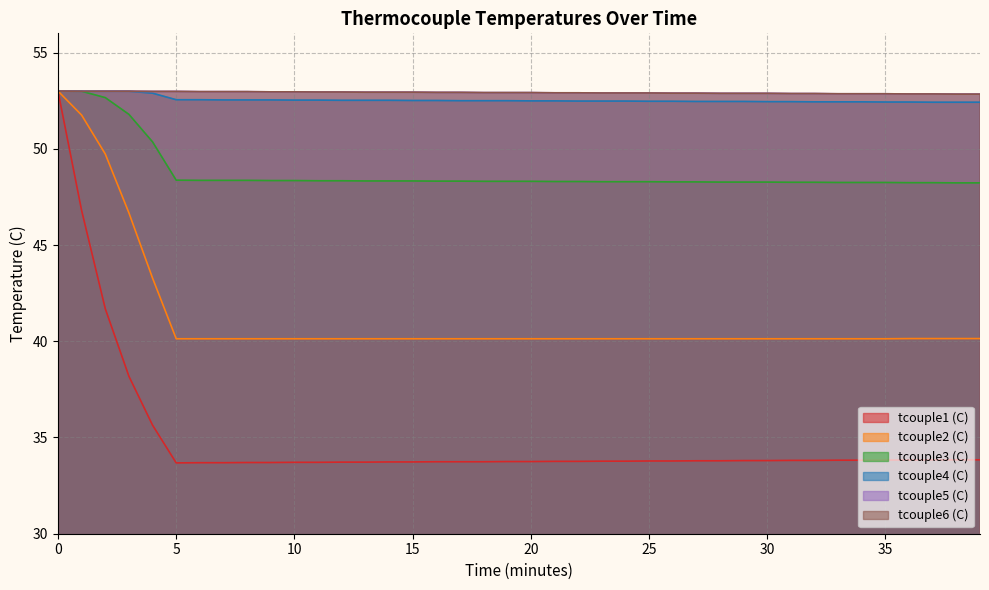

Which category has the lowest value across all series?

5